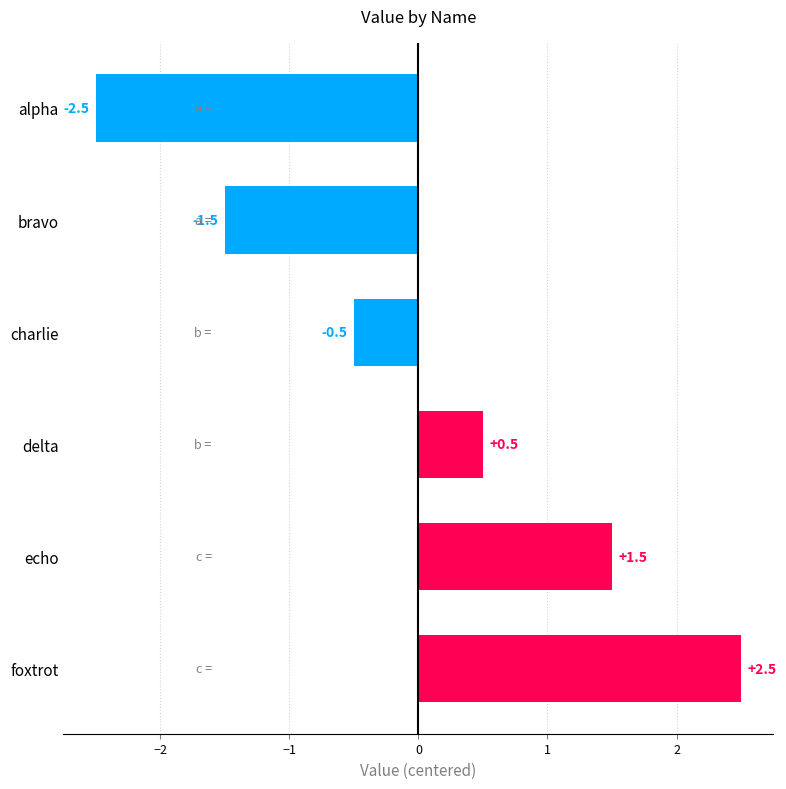

Which label corresponds to the smallest value in the chart?

alpha